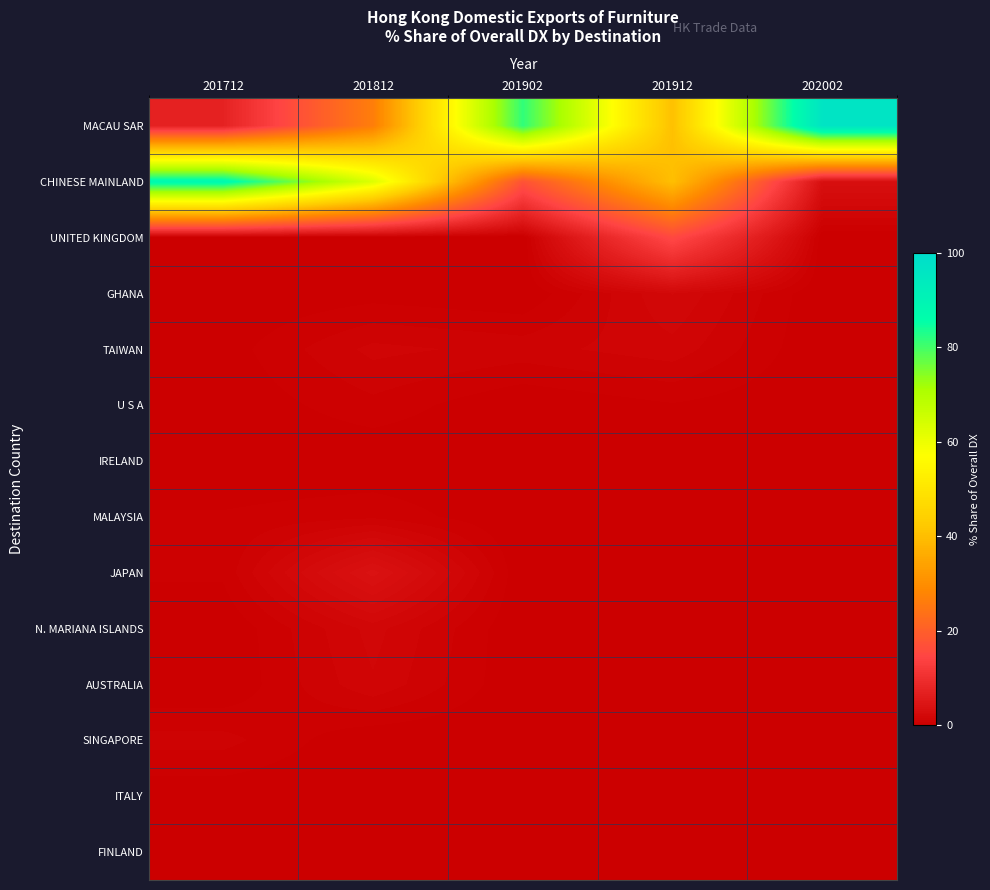

At 201712, list the series in order from smallest to largest.

UNITED KINGDOM, GHANA, IRELAND, N. MARIANA ISLANDS, AUSTRALIA, U S A, FINLAND, ITALY, TAIWAN, MALAYSIA, JAPAN, SINGAPORE, MACAU SAR, CHINESE MAINLAND